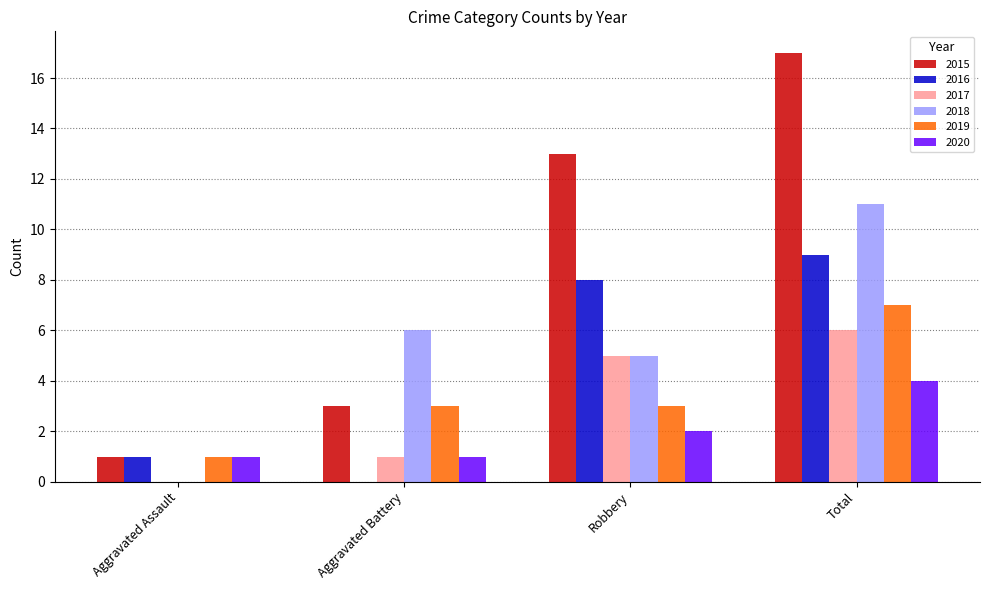

Reading left to right, extract all data points from this chart.

2015: Aggravated Assault=1	Aggravated Battery=3	Robbery=13	Total=17
2016: Aggravated Assault=1	Aggravated Battery=0	Robbery=8	Total=9
2017: Aggravated Assault=0	Aggravated Battery=1	Robbery=5	Total=6
2018: Aggravated Assault=0	Aggravated Battery=6	Robbery=5	Total=11
2019: Aggravated Assault=1	Aggravated Battery=3	Robbery=3	Total=7
2020: Aggravated Assault=1	Aggravated Battery=1	Robbery=2	Total=4